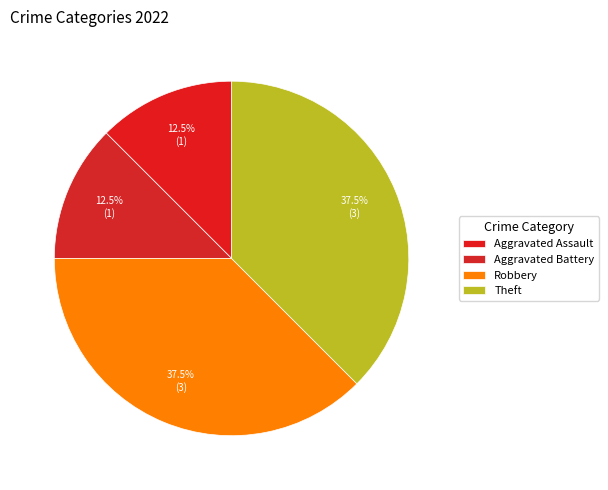

Is there any slice that represents more than half of the pie?

No